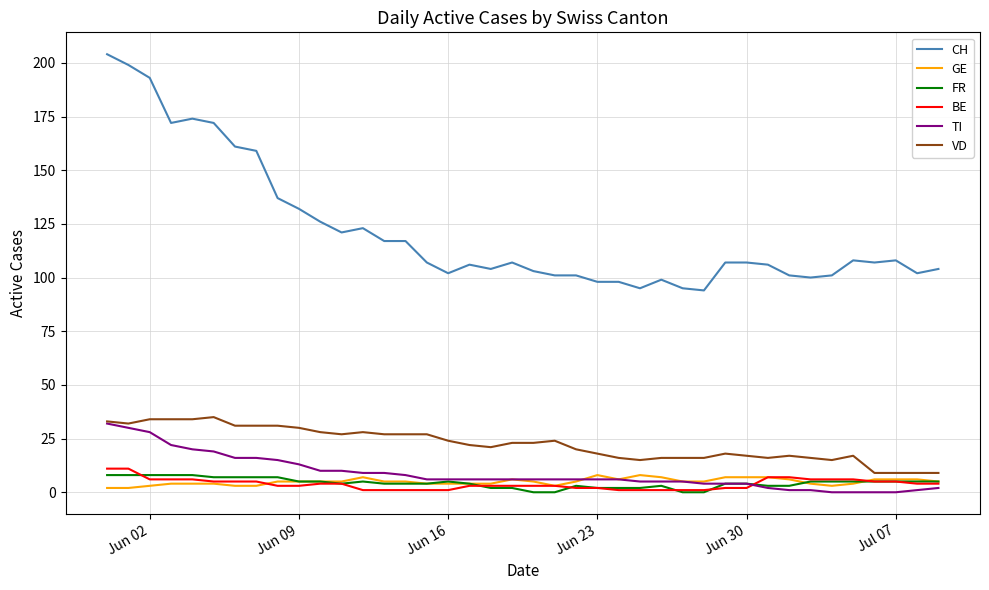

What is the maximum value shown in the chart?

204